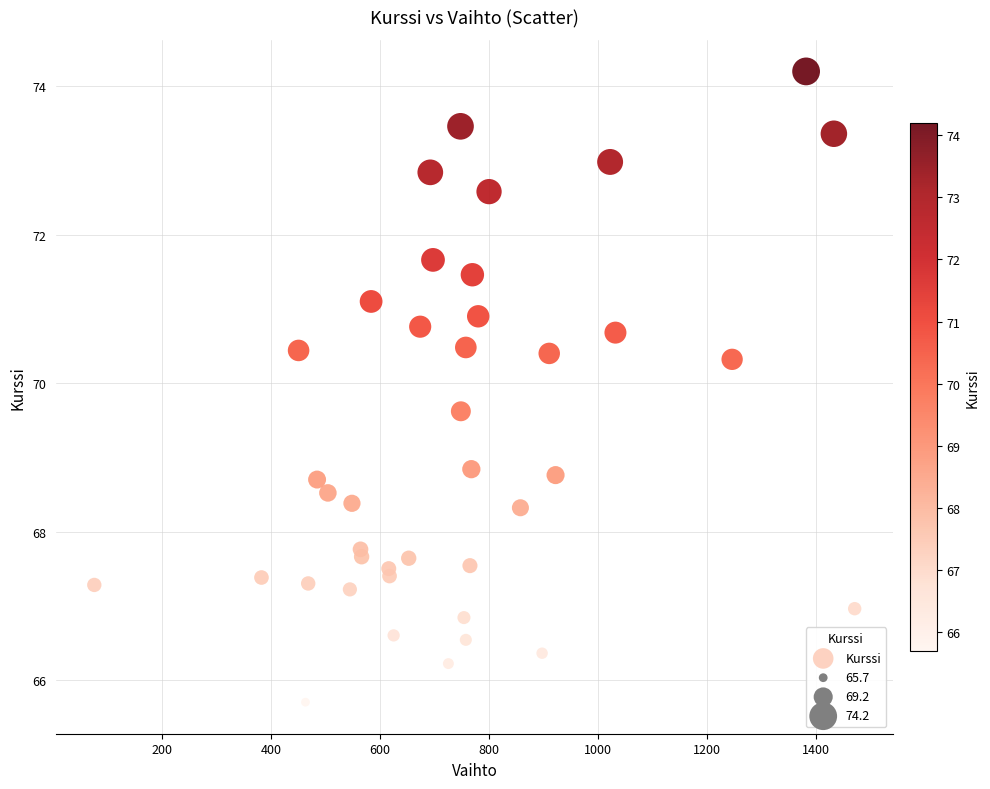

What is the range of Y values (max minus min)?

8.5